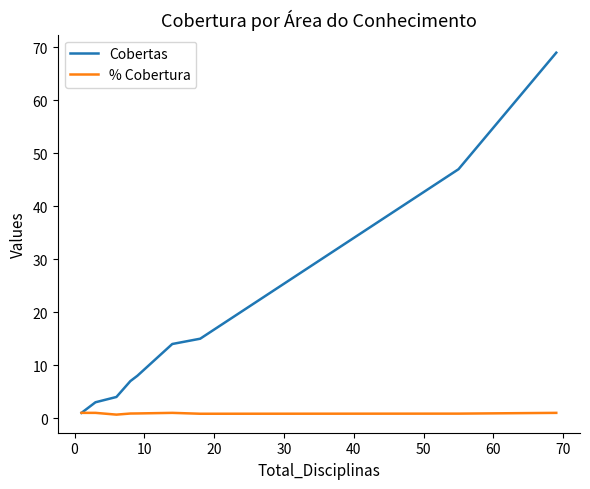

At how many categories does at least one series exceed 53?

1